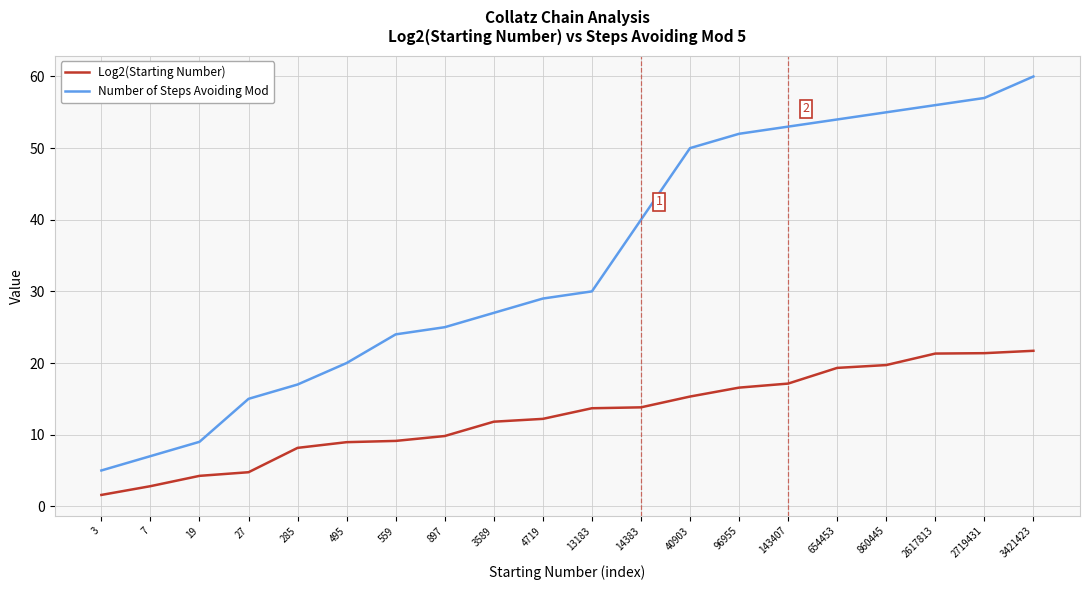

Rank the series by their average value, from highest to lowest.

Number of Steps Avoiding Mod, Log2(Starting Number)